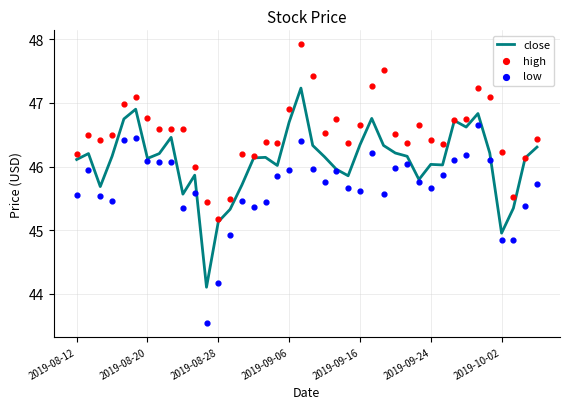

What is the highest value of the close series?

47.2